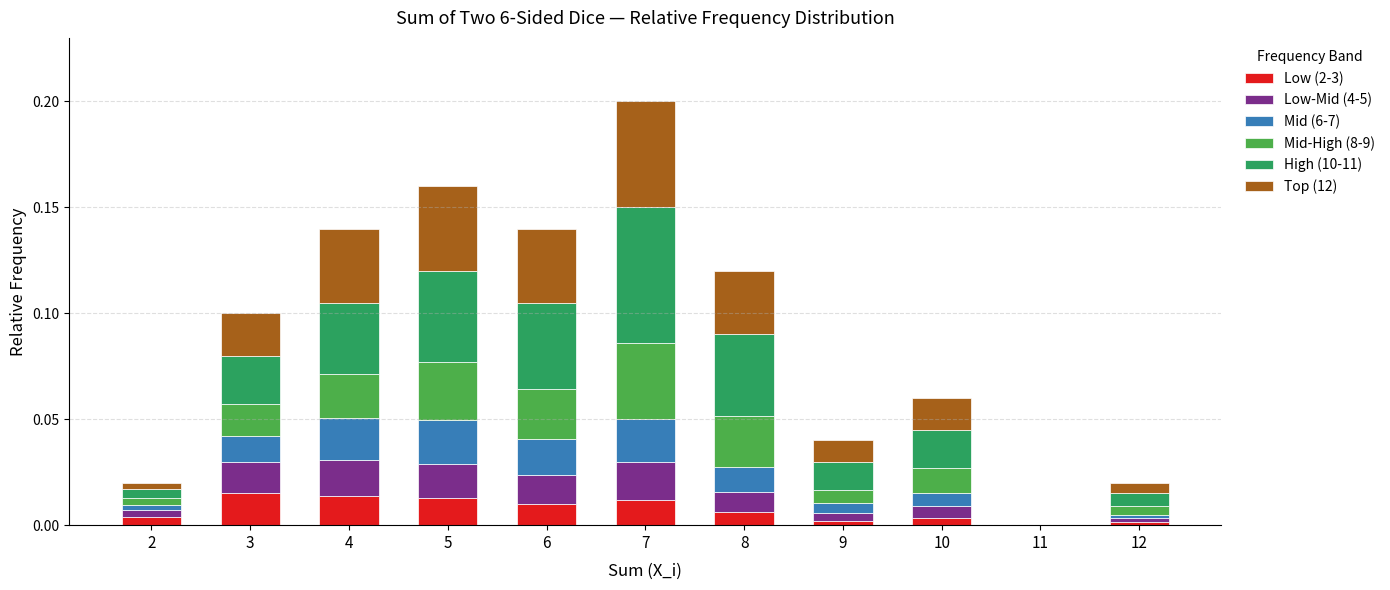

At which category is the sum across all series the highest?

7